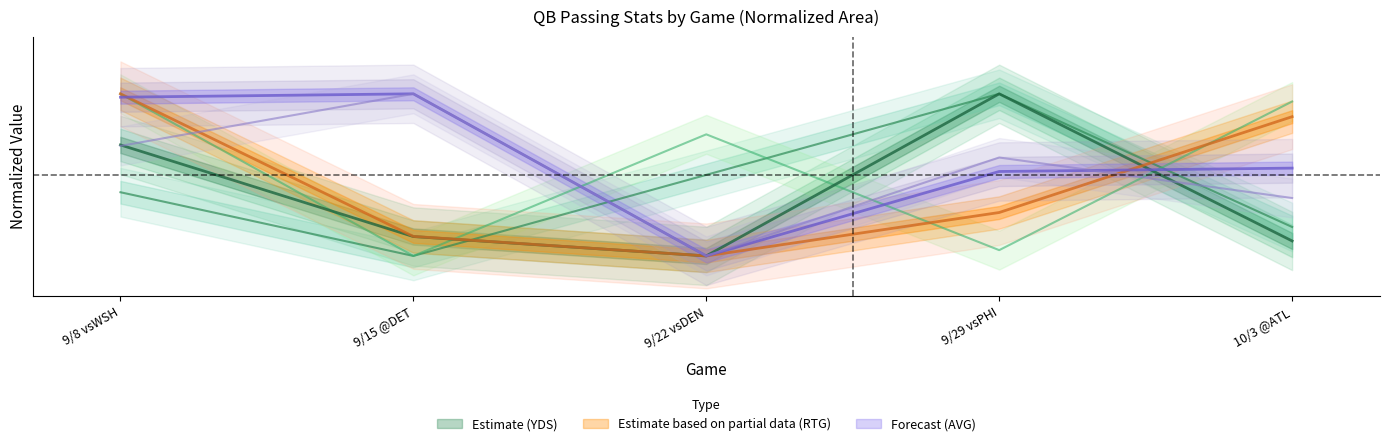

Count the number of categories in the chart.

5